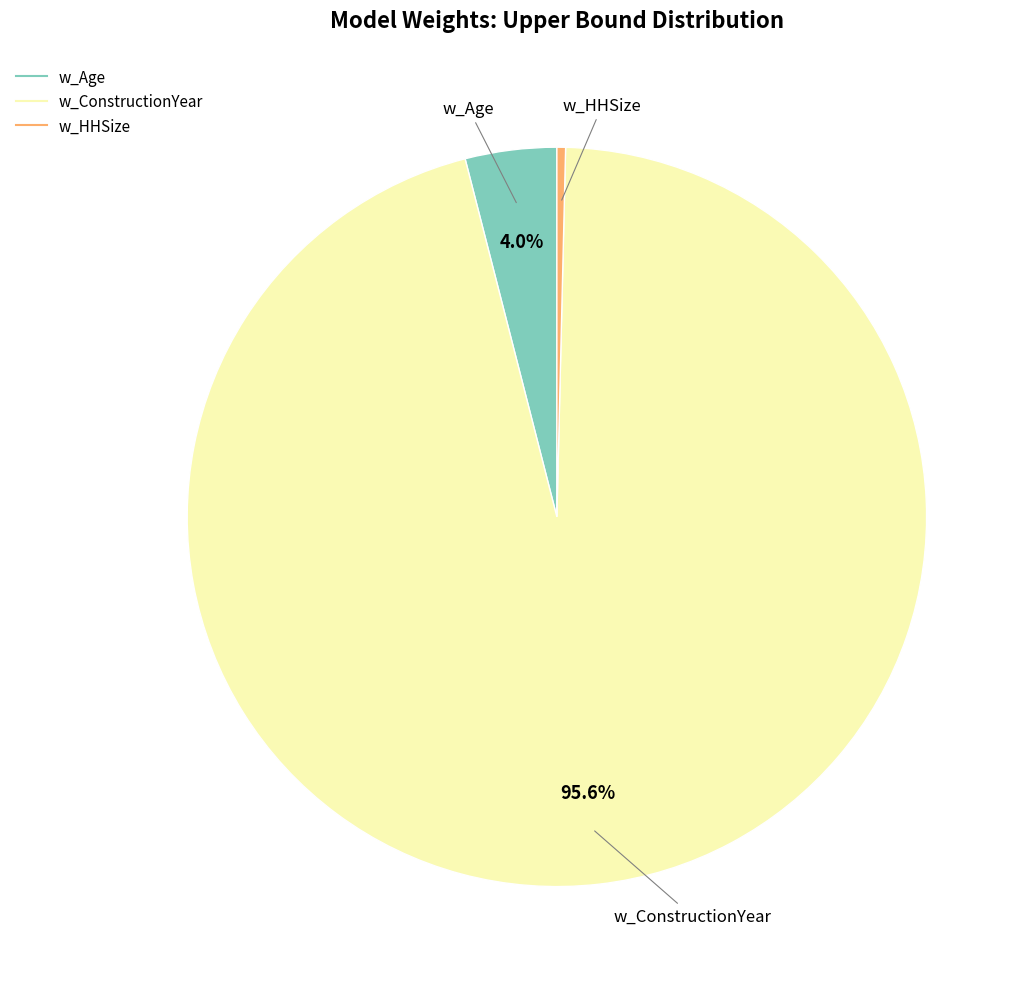

Does any single category account for the majority?

Yes